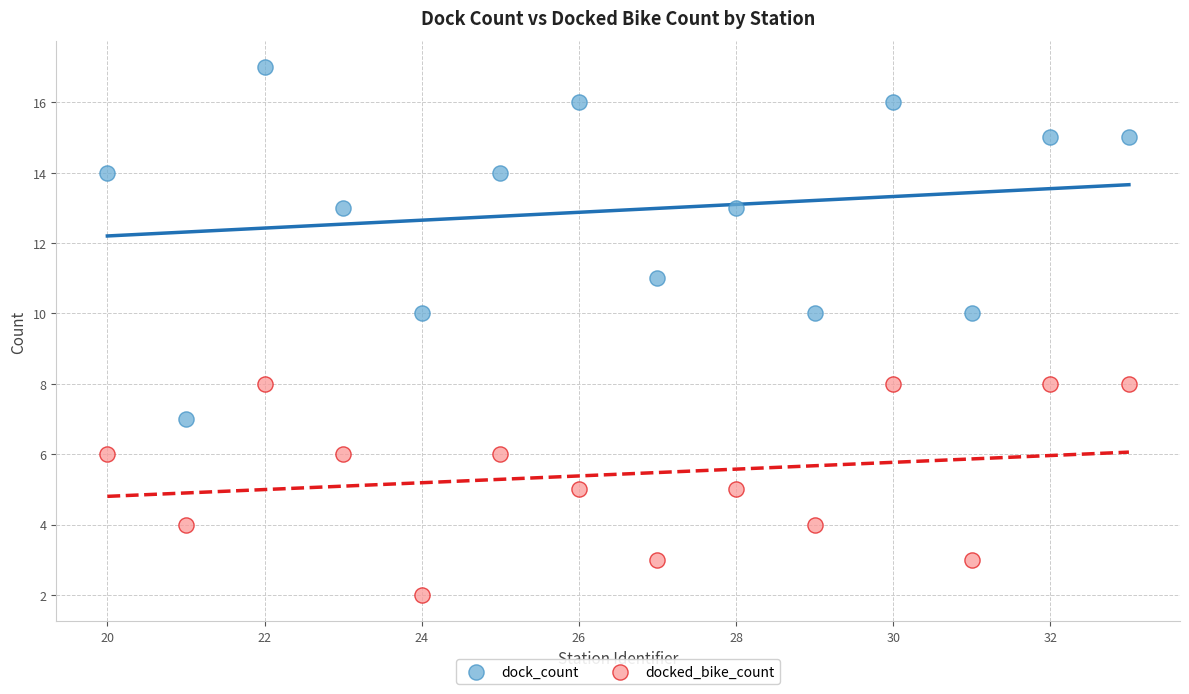

What is the X range (max minus min) for the scatter plot?

13